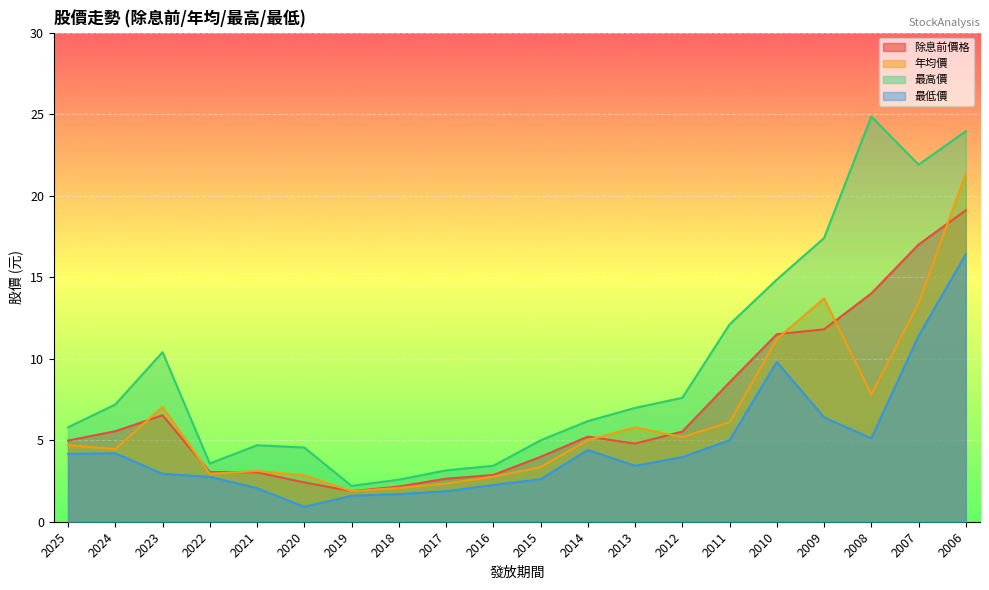

What is the value of the 除息前價格 point at the 19th from the left?

17.0